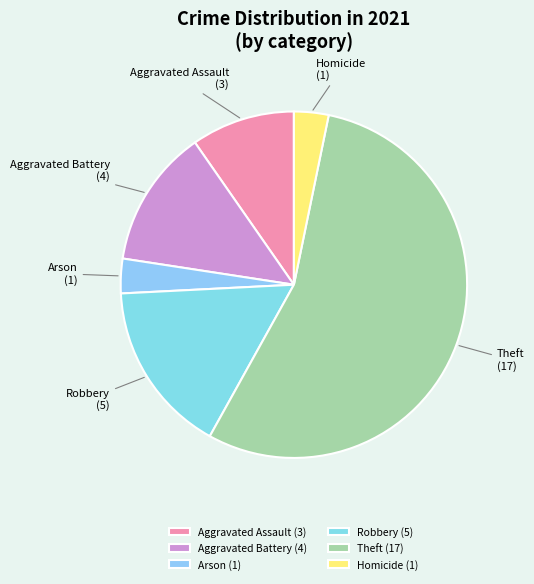

Between Robbery and Aggravated Battery, which is larger?

Robbery